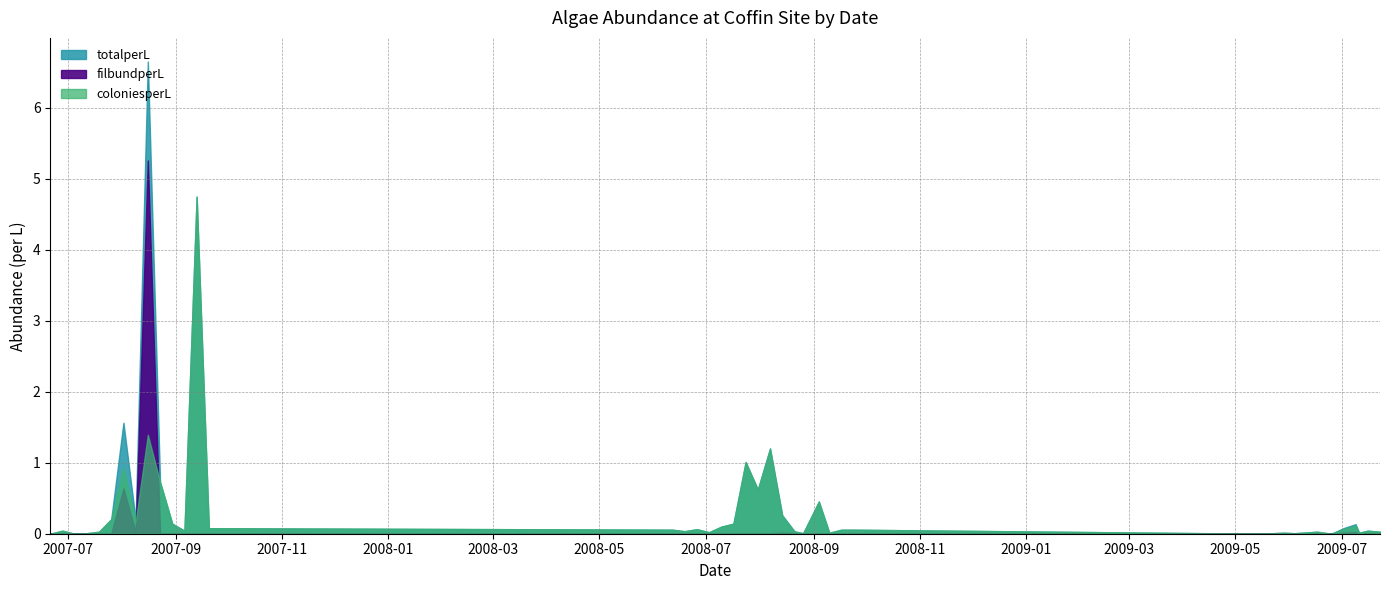

Reading left to right, list all the values displayed in this chart.

coloniesperL: 0.0	0.0	0.0	0.0	0.0	0.2	0.9	0.2	1.4	0.7	0.1	0.0	4.7	0.1	0.1	0.0	0.1	0.0	0.1	0.1	1.0	0.6	1.2	0.2	0.0	0.0	0.5	0.0	0.1	0.1	0.0	0.0	0.0	0.0	0.0	0.1	0.1	0.0	0.0	0.0
filbundperL: 0.0	0.0	0.0	0.0	0.0	0.0	0.6	0.0	5.3	0.0	0.0	0.0	0.0	0.0	0.0	0.0	0.0	0.0	0.0	0.0	0.0	0.0	0.0	0.0	0.0	0.0	0.0	0.0	0.0	0.0	0.0	0.0	0.0	0.0	0.0	0.0	0.0	0.0	0.0	0.0
totalperL: 0.0	0.0	0.0	0.0	0.0	0.2	1.6	0.2	6.6	0.7	0.1	0.0	4.7	0.1	0.1	0.0	0.1	0.0	0.1	0.1	1.0	0.6	1.2	0.3	0.0	0.0	0.5	0.0	0.1	0.1	0.0	0.0	0.0	0.0	0.0	0.1	0.1	0.0	0.0	0.0